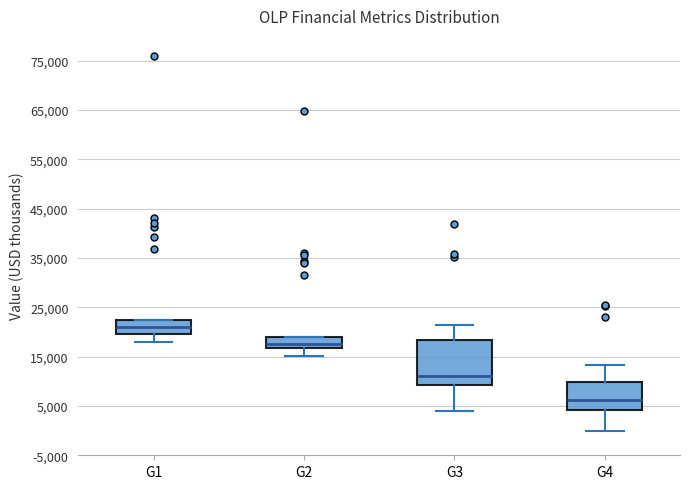

Comparing the boxes themselves (not the whiskers), which one is the tallest?

G3